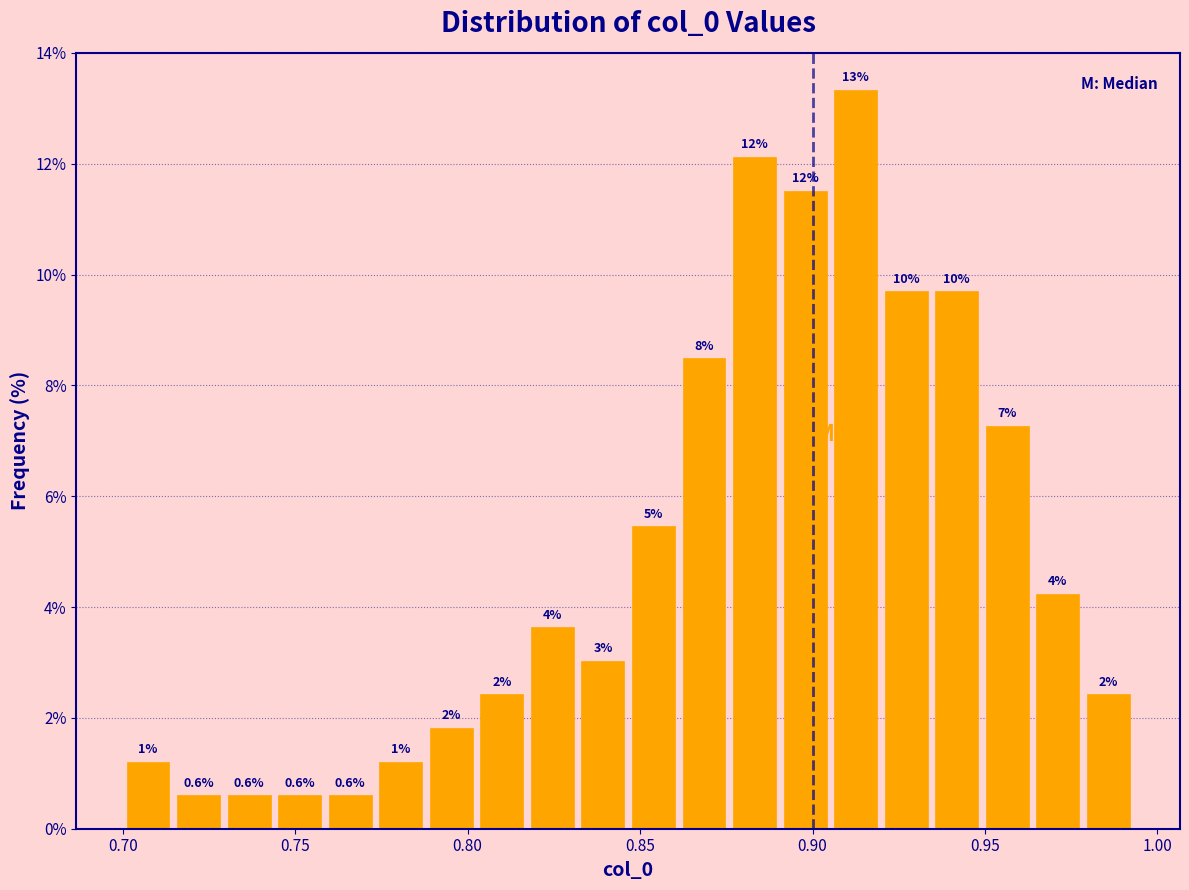

Around what value on the x-axis is the tallest bar? Give the approximate position of its centre, as read against the axis.

0.910